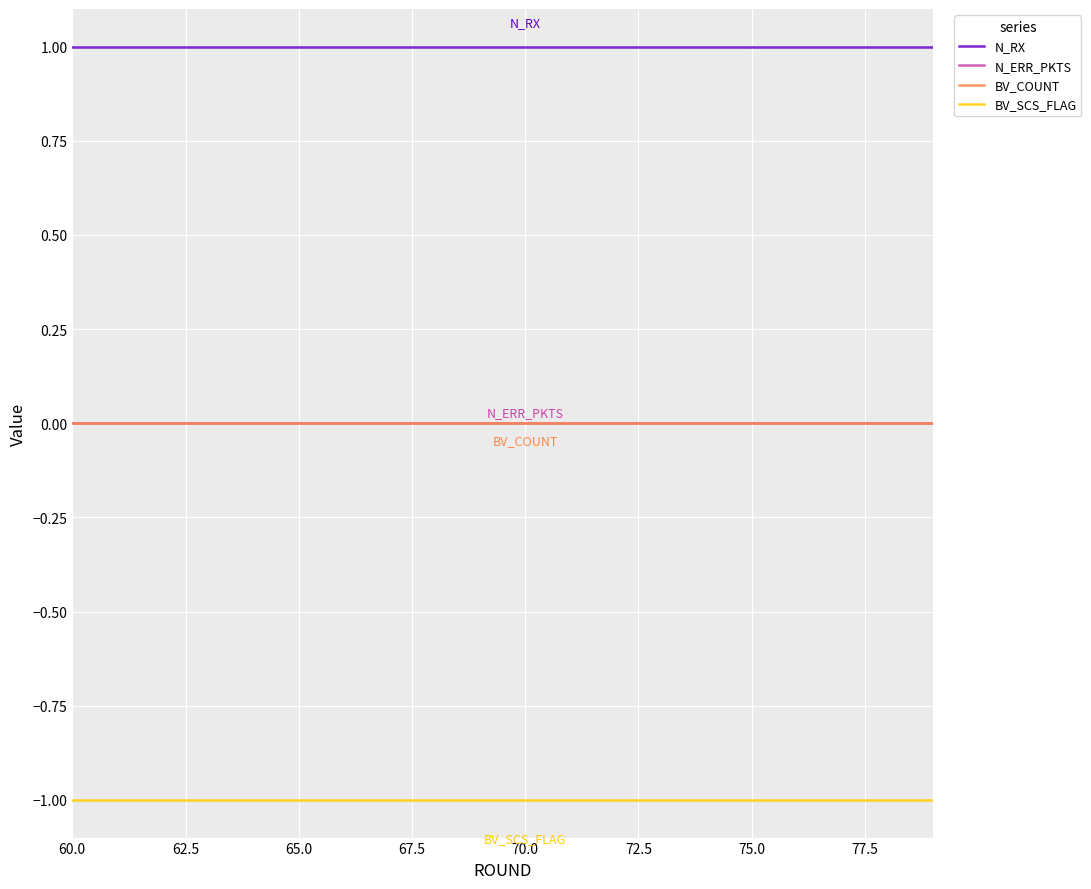

True or false: BV_COUNT and N_RX cross at least once.

False